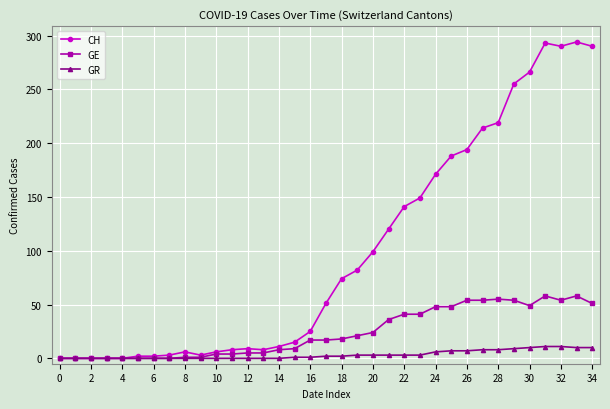

What is the difference between the second highest and second lowest values in the GR series?

11